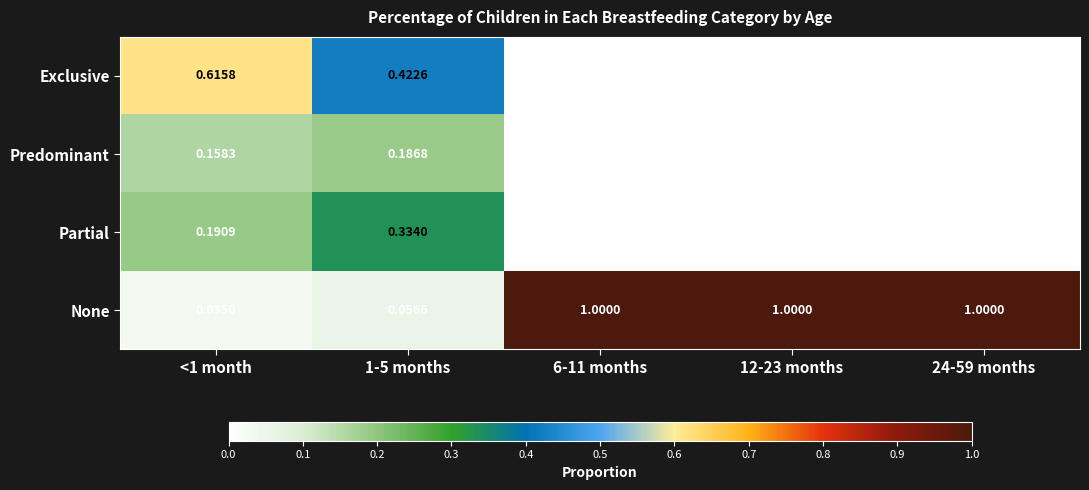

Which series has the largest range (max minus min)?

None